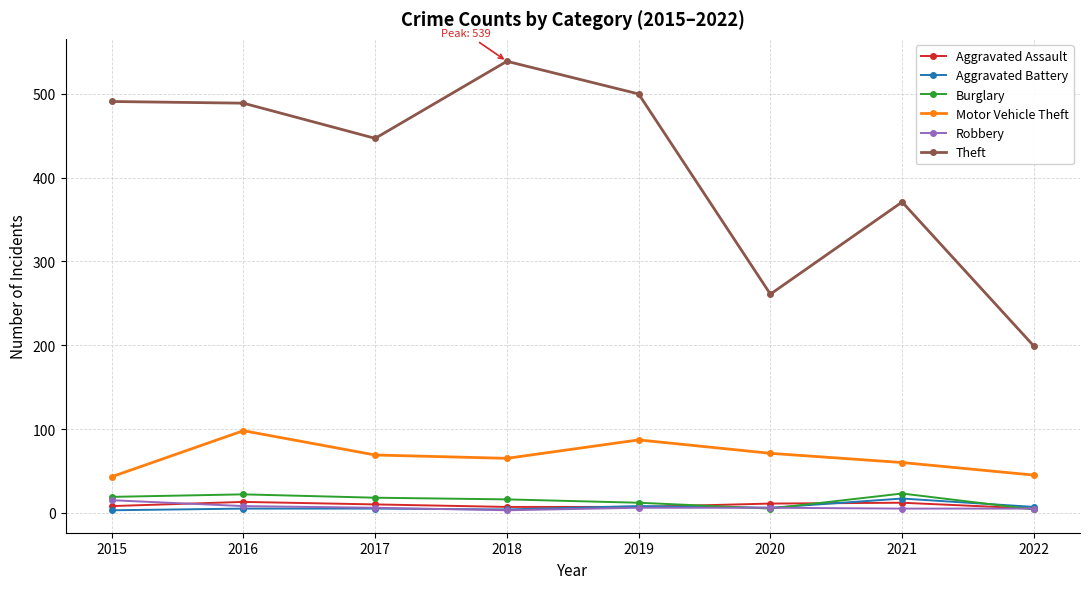

Is it true that Burglary equals 22 at 2016?

True